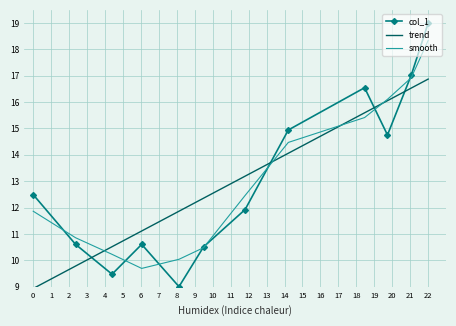

What is the lowest value of the col_1 series?

9.0